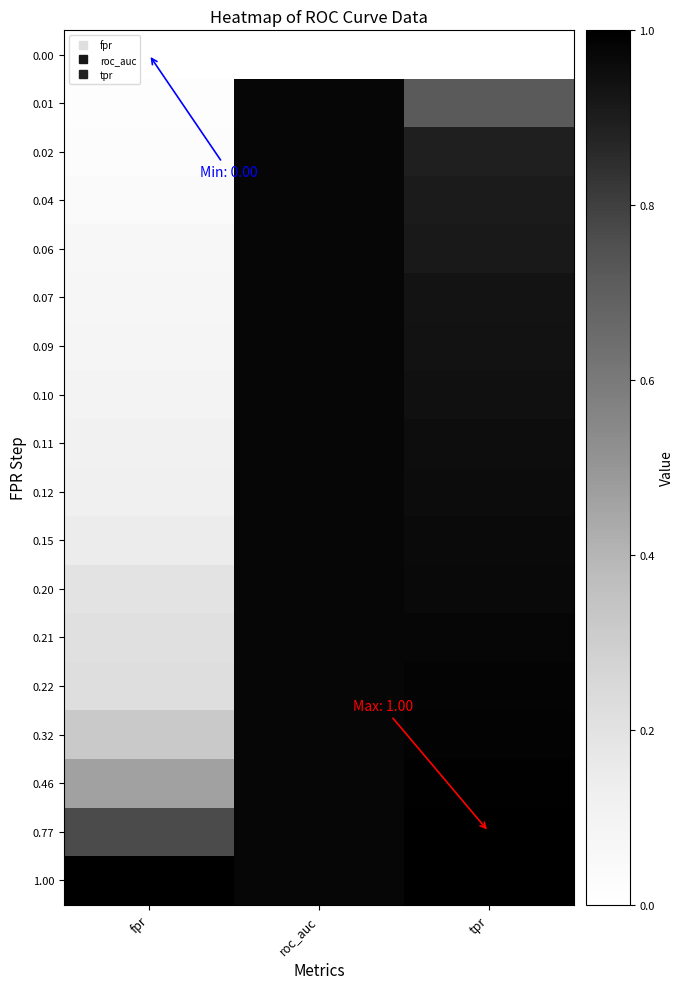

Rank the series at tpr from lowest to highest value.

0.00, 0.01, 0.02, 0.04, 0.06, 0.07, 0.09, 0.10, 0.11, 0.12, 0.15, 0.20, 0.21, 0.22, 0.32, 0.46, 0.77, 1.00